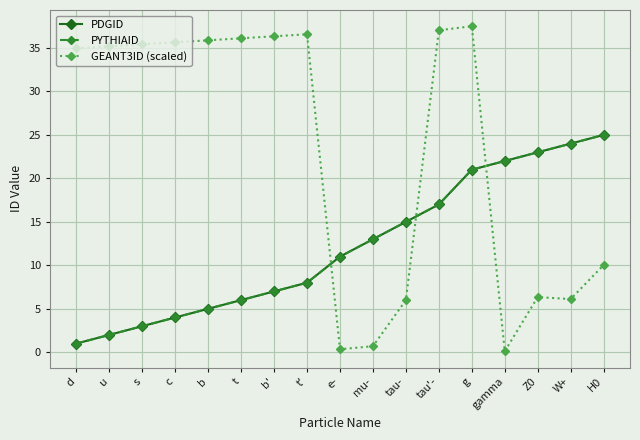

Does the chart have visible grid lines?

Yes